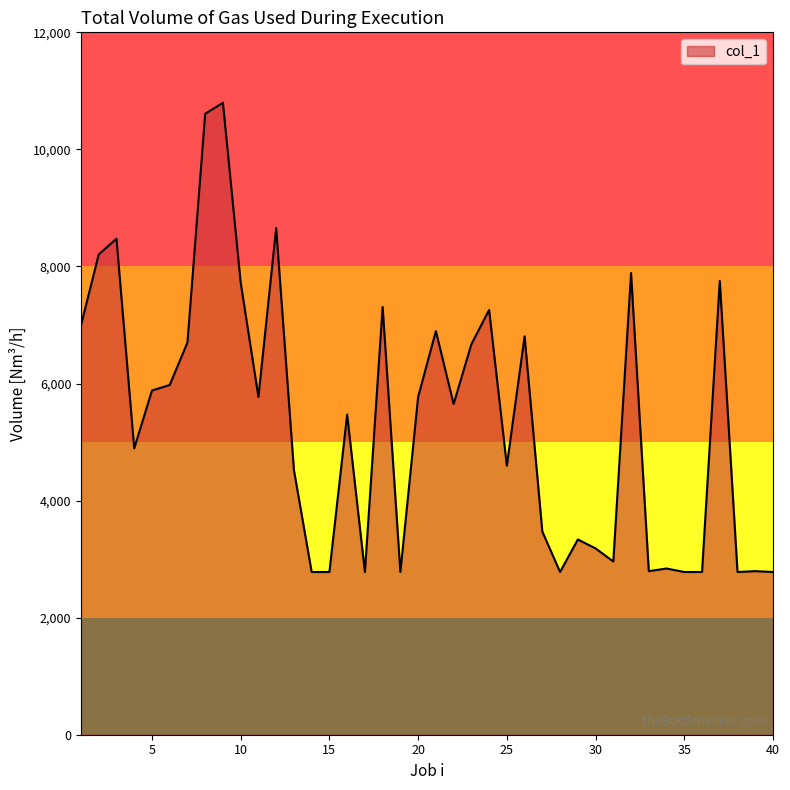

What is the greatest value displayed?

10795.7